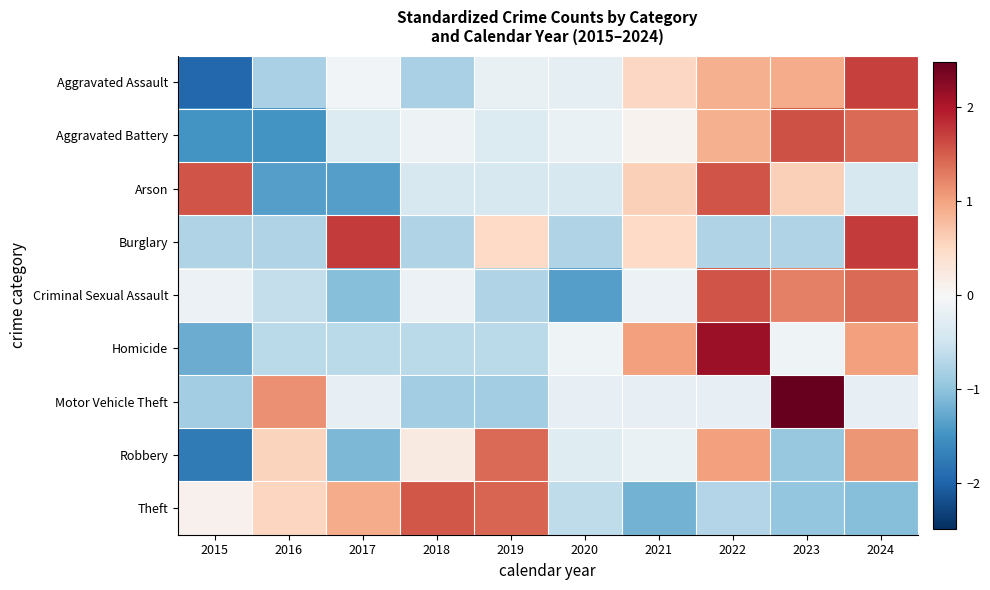

What is the total value across all series at 2017?

-2.2